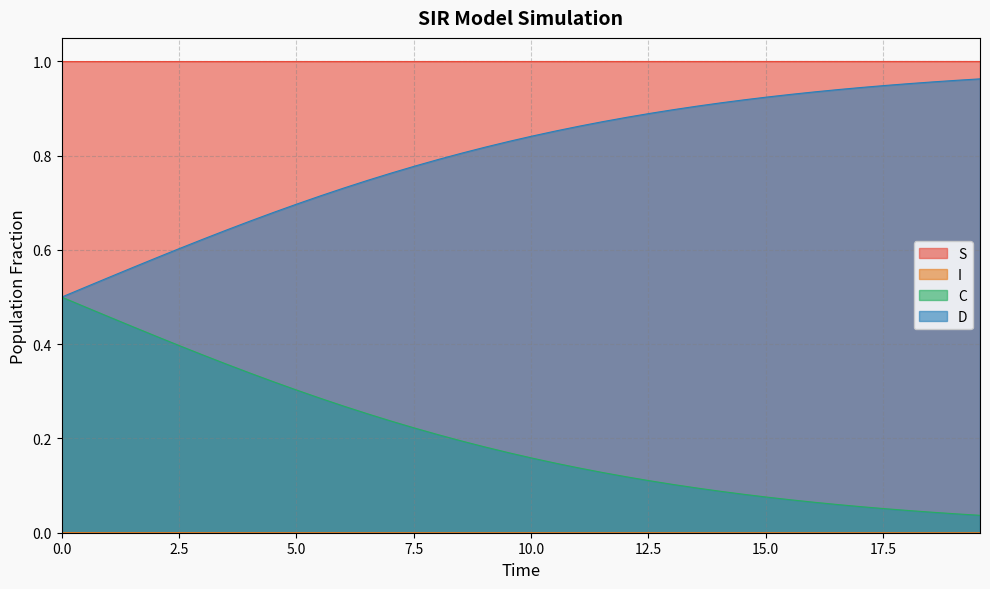

Rank the series at 9.03010033444816 from highest to lowest value.

S, D, C, I